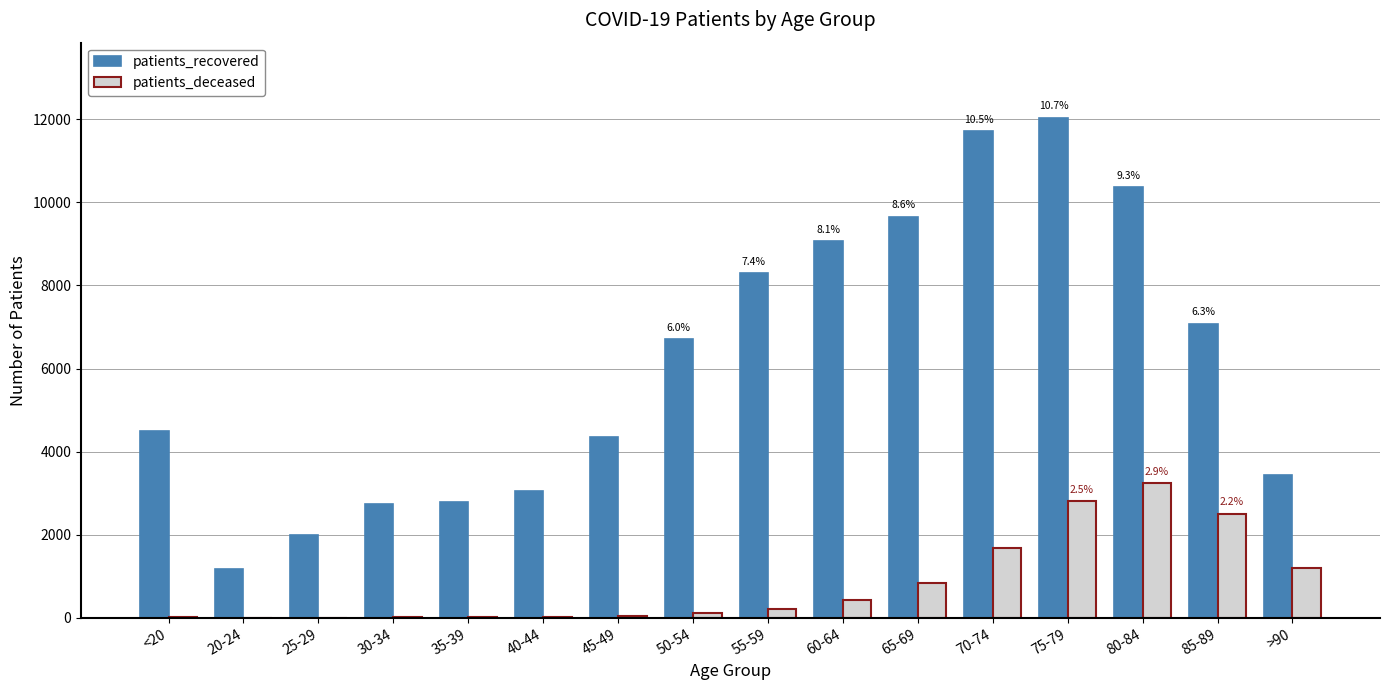

Count the number of categories in the chart.

16